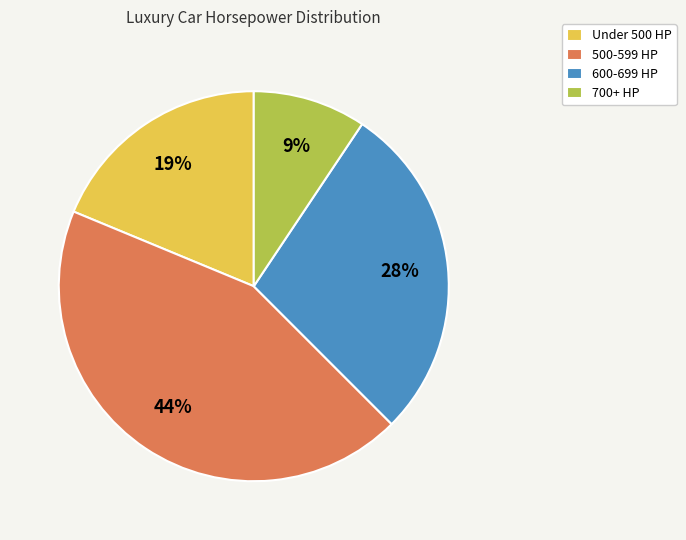

Count the number of slices in the pie.

4